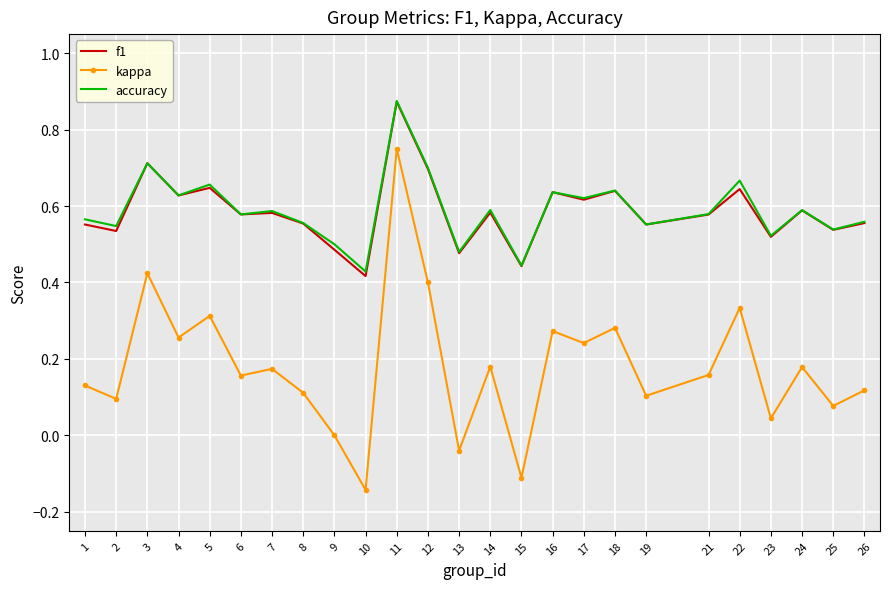

Is it true that accuracy equals 0.3 at 26?

False